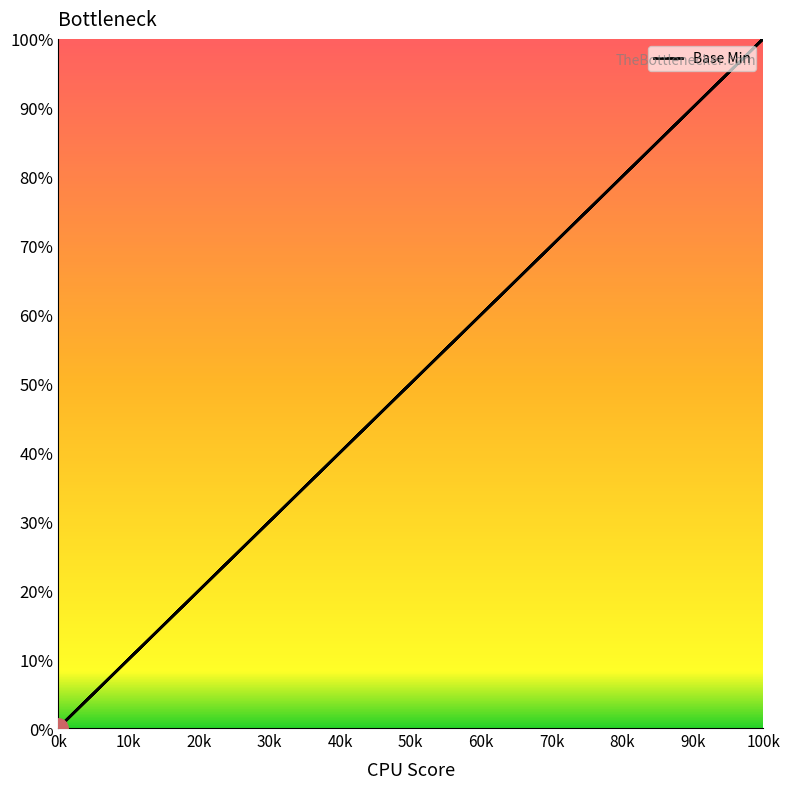

True or false: the data has more than 2 interior local peaks.

False